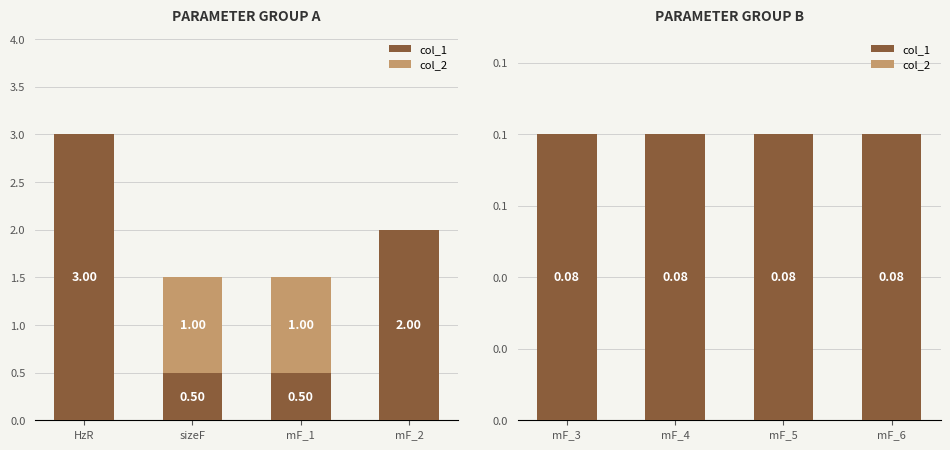

At which category is the sum across all series the highest?

mF_3